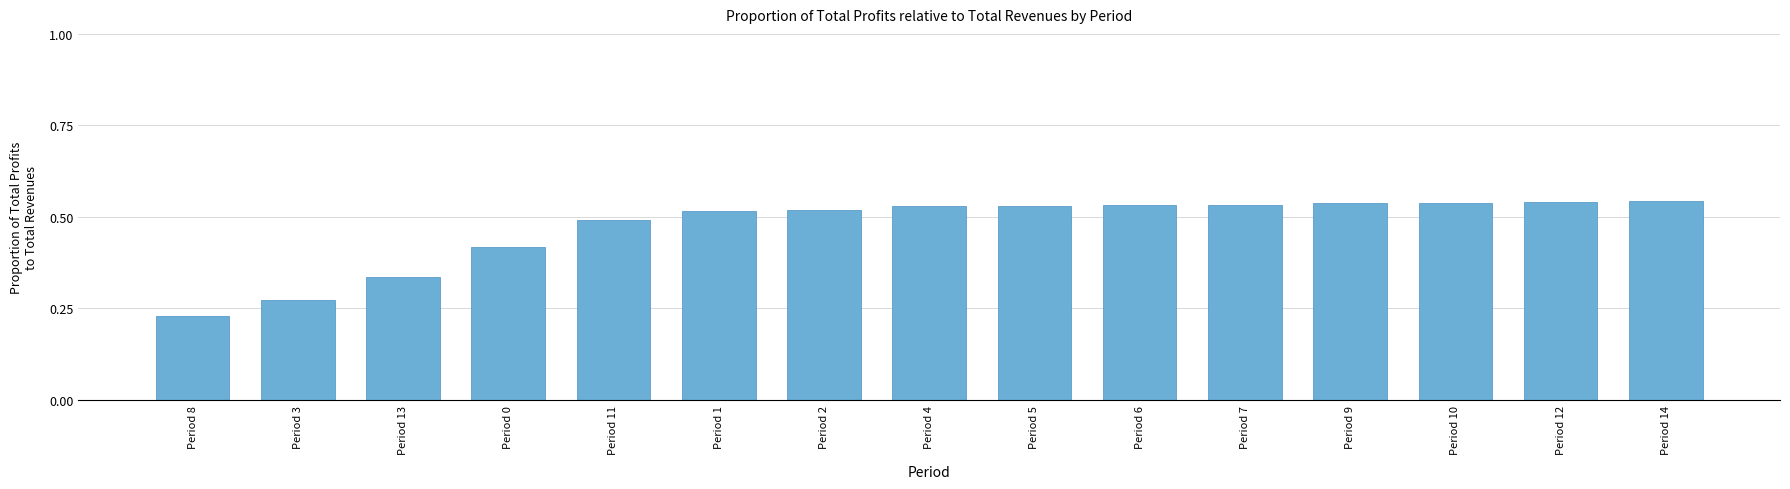

Where is the data nearest to the value 0?

Period 8